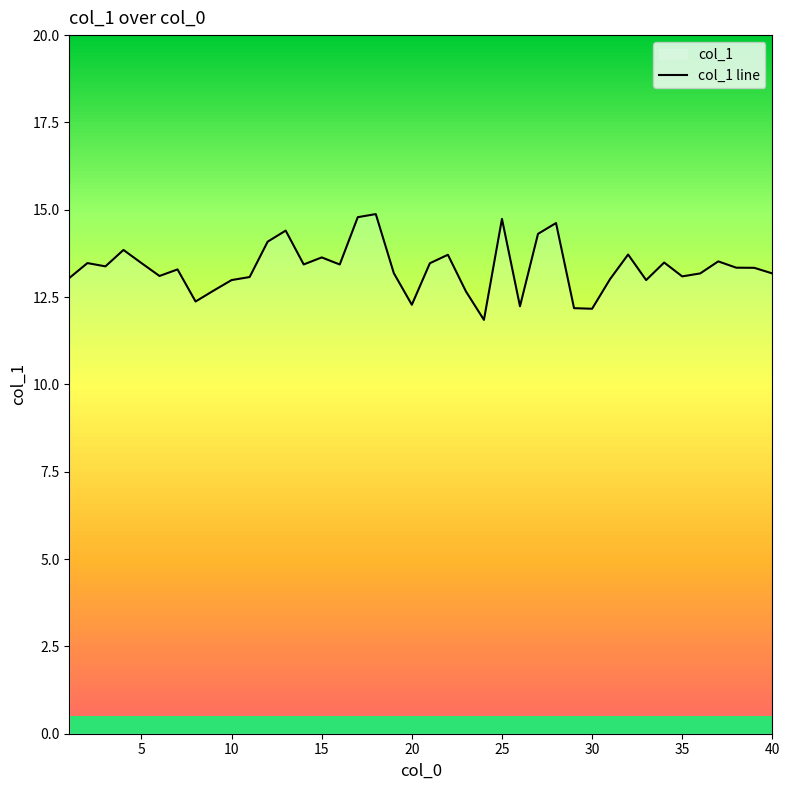

What is the maximum value shown in the chart?

14.9